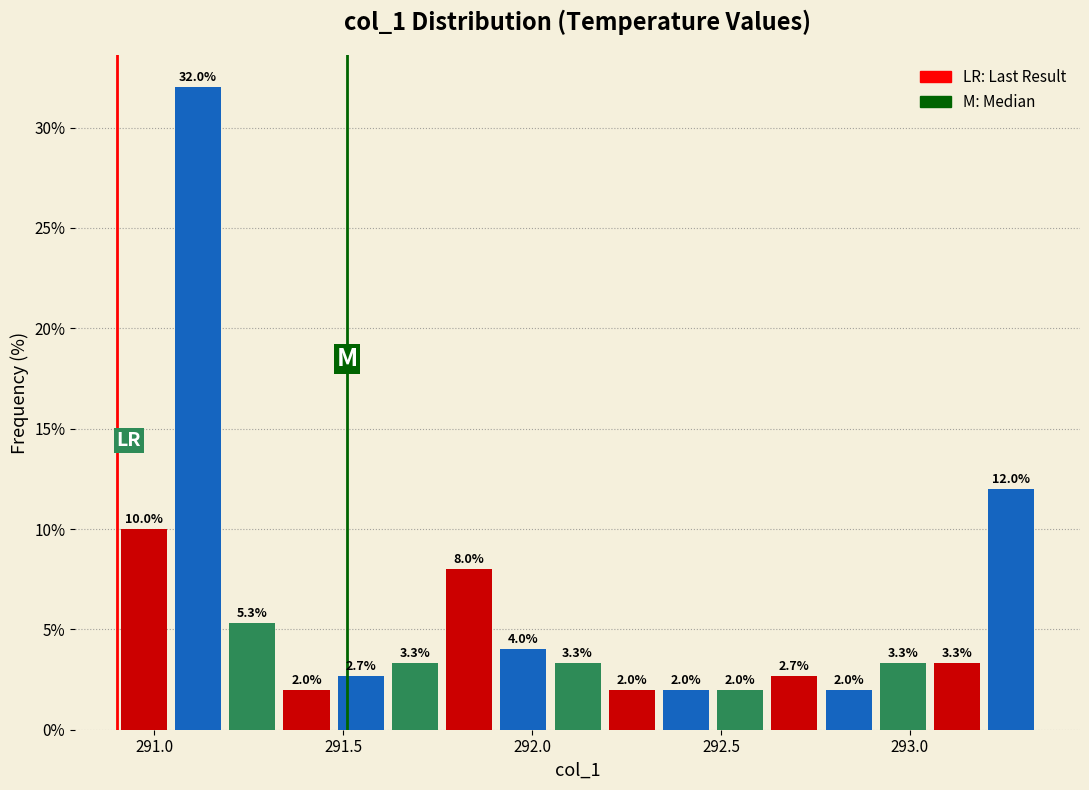

Around what value on the x-axis is the tallest bar? Give the approximate position of its centre, as read against the axis.

291.10